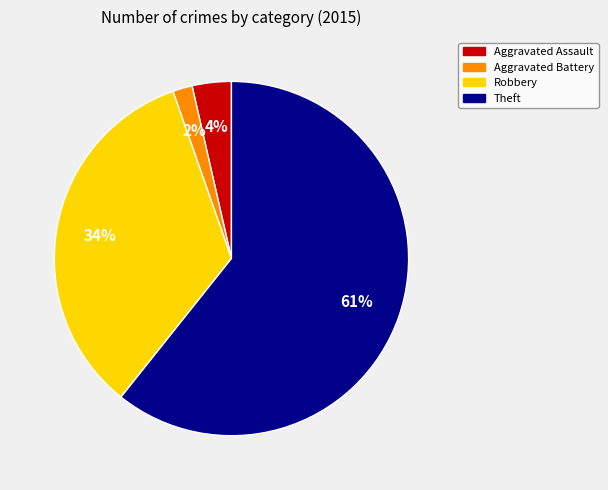

To the nearest percent, what is the average slice percentage?

25%